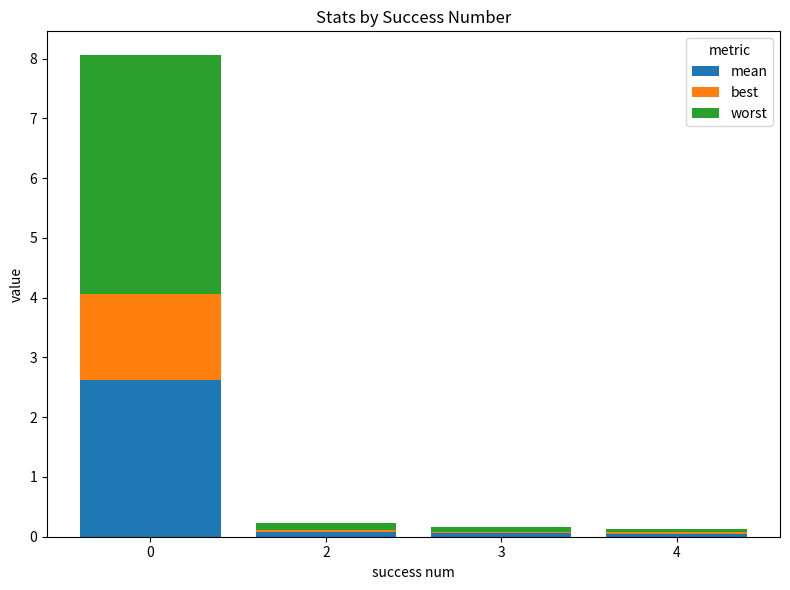

What is the total value across all series at 0?

8.1